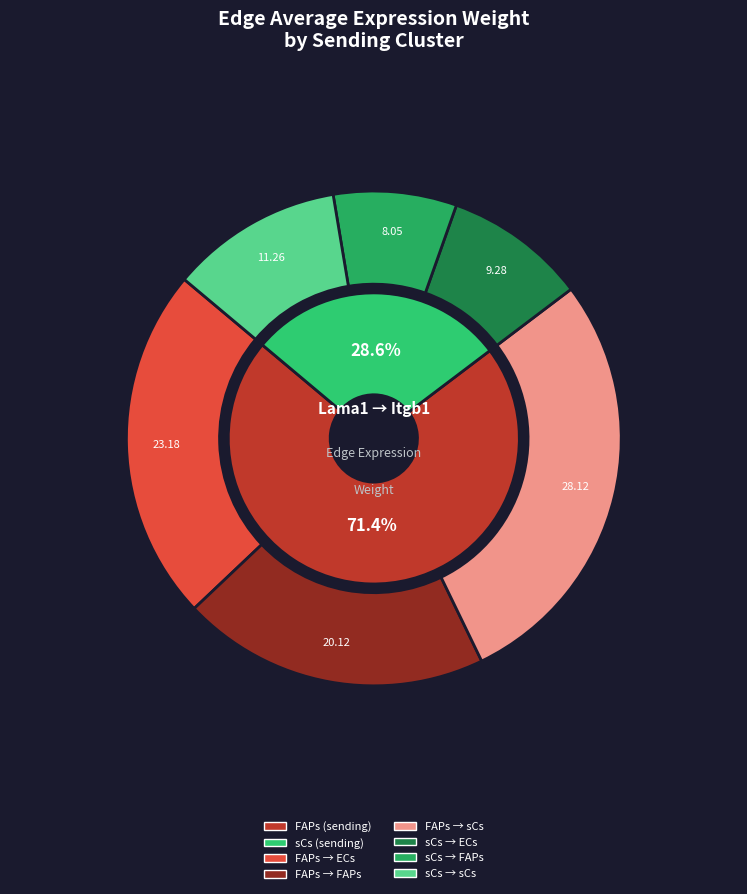

Rank the series by their maximum value, from lowest to highest.

sCs, FAPs